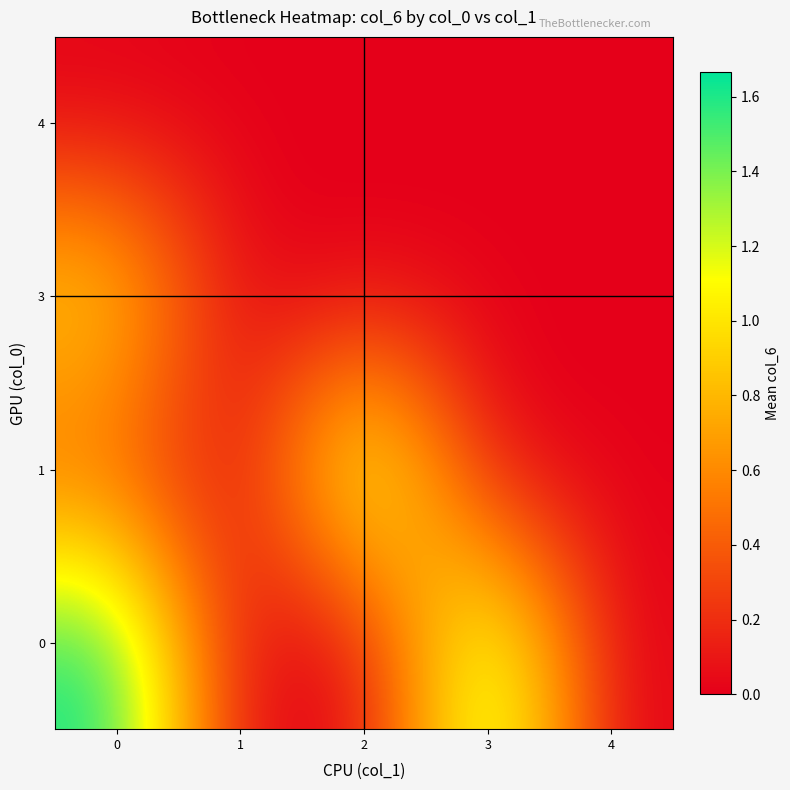

At how many categories does at least one series exceed 0?

3